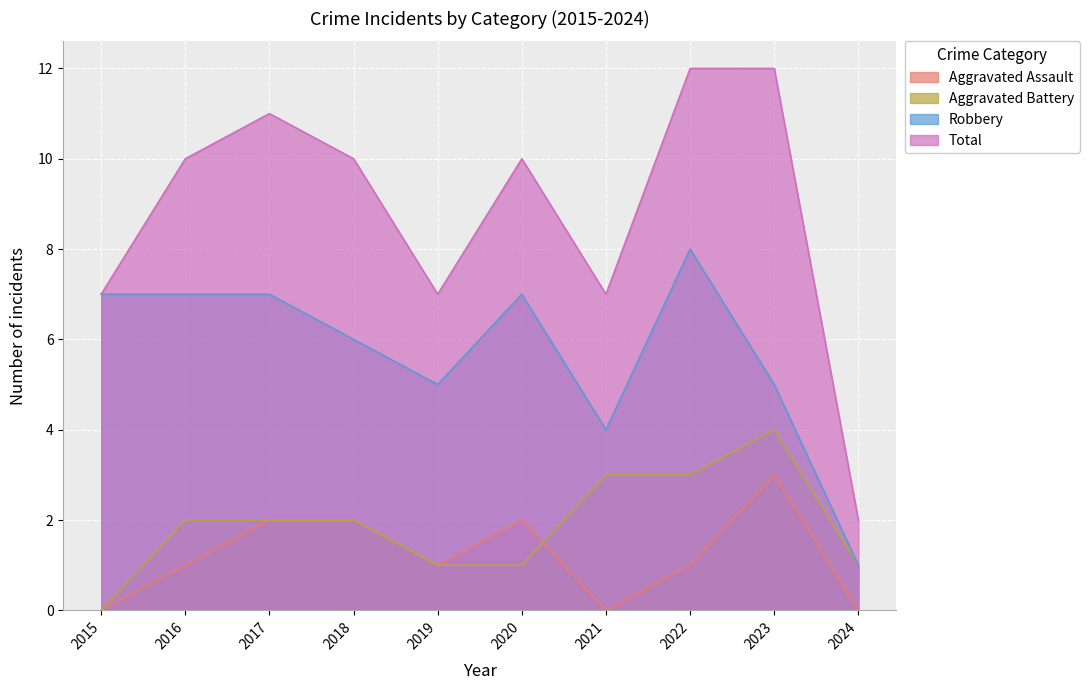

The value of Total at 2020 is 10. True or false?

True